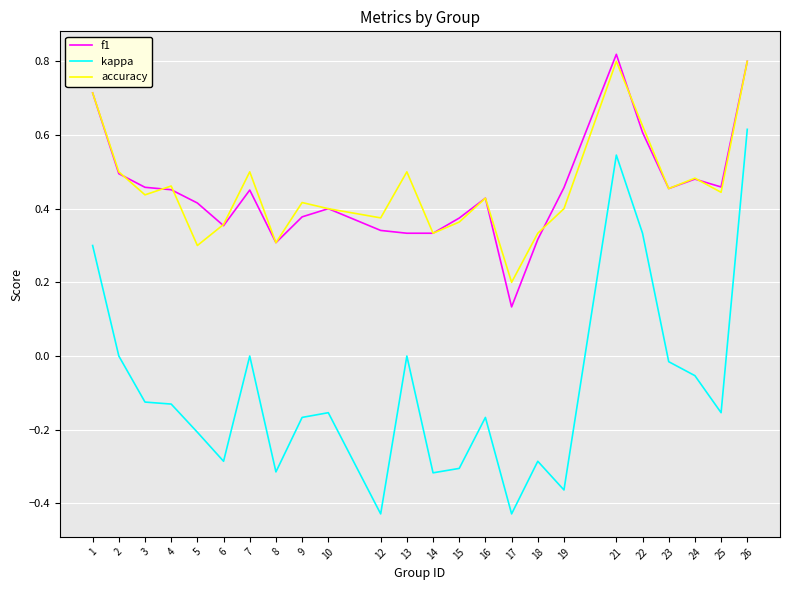

True or false: accuracy has a value of 0.2 at 16.

False